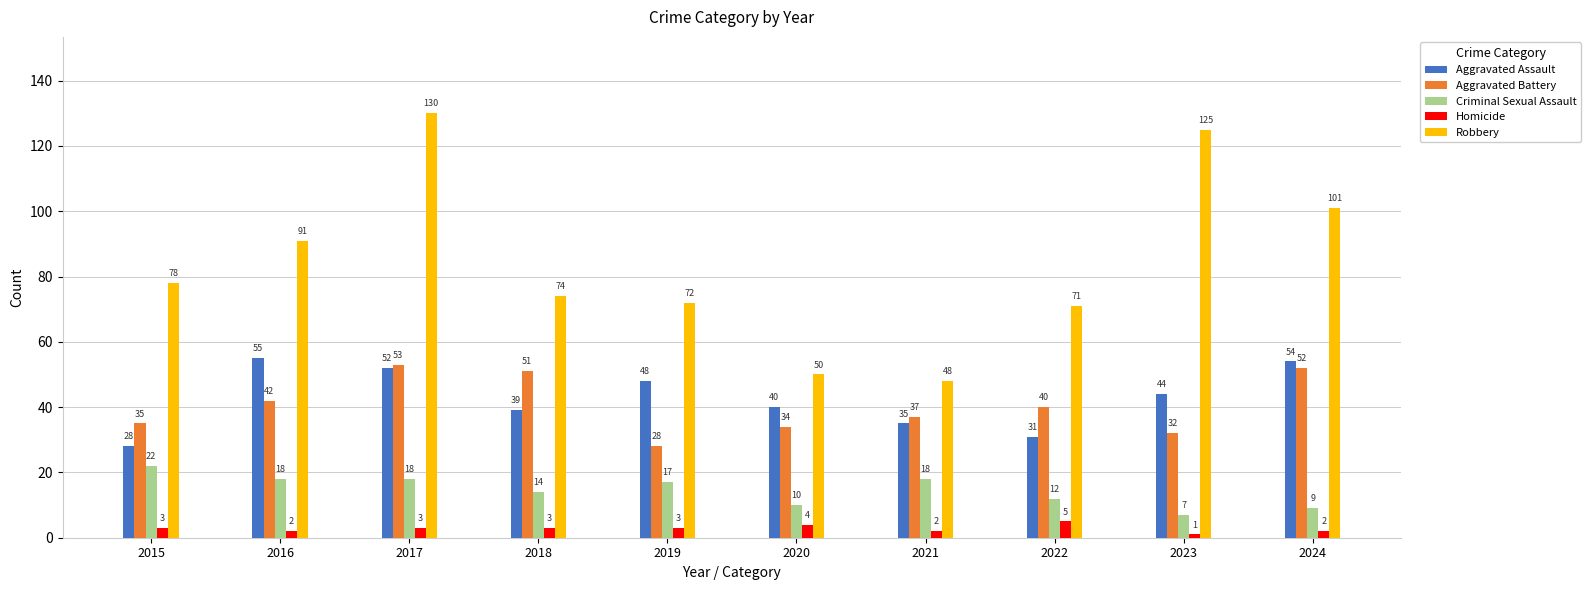

Reading left to right, what are all the values shown in this chart?

Aggravated Assault: 28	55	52	39	48	40	35	31	44	54
Aggravated Battery: 35	42	53	51	28	34	37	40	32	52
Criminal Sexual Assault: 22	18	18	14	17	10	18	12	7	9
Homicide: 3	2	3	3	3	4	2	5	1	2
Robbery: 78	91	130	74	72	50	48	71	125	101